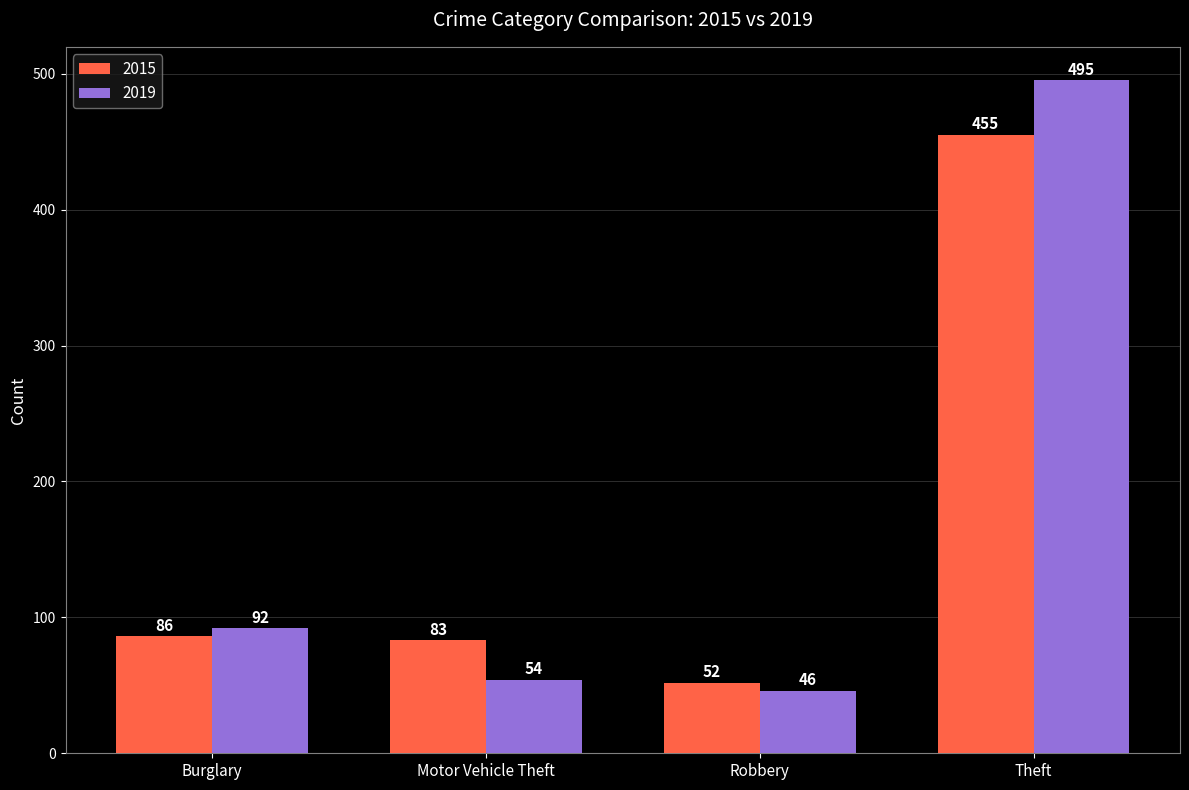

What are all the series names shown in the legend?

2015, 2019